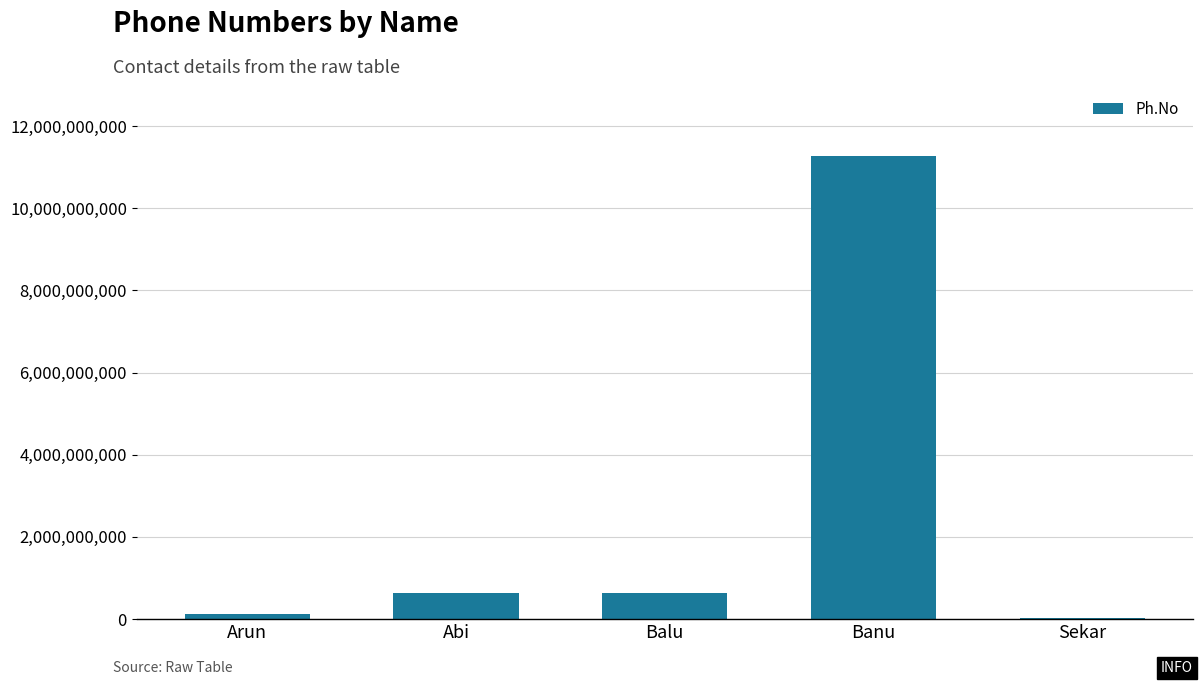

Read the value at Balu.

624955512